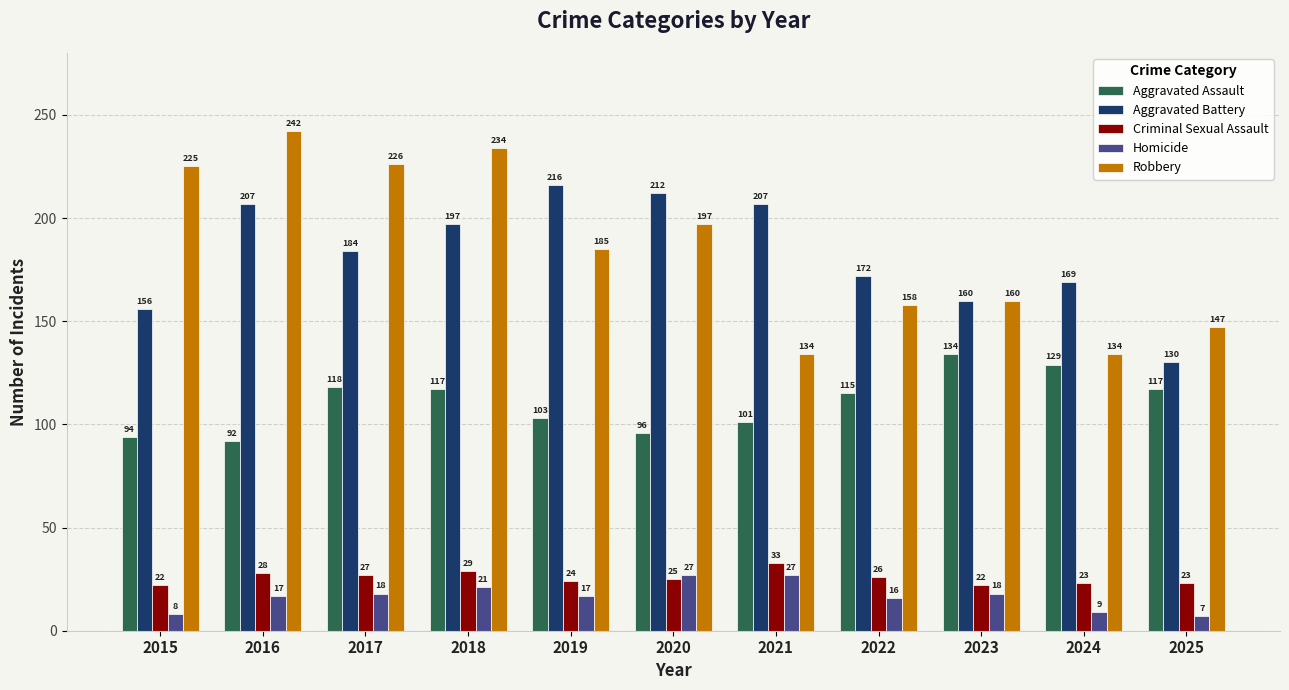

At which label is Robbery closest to 188?

2019